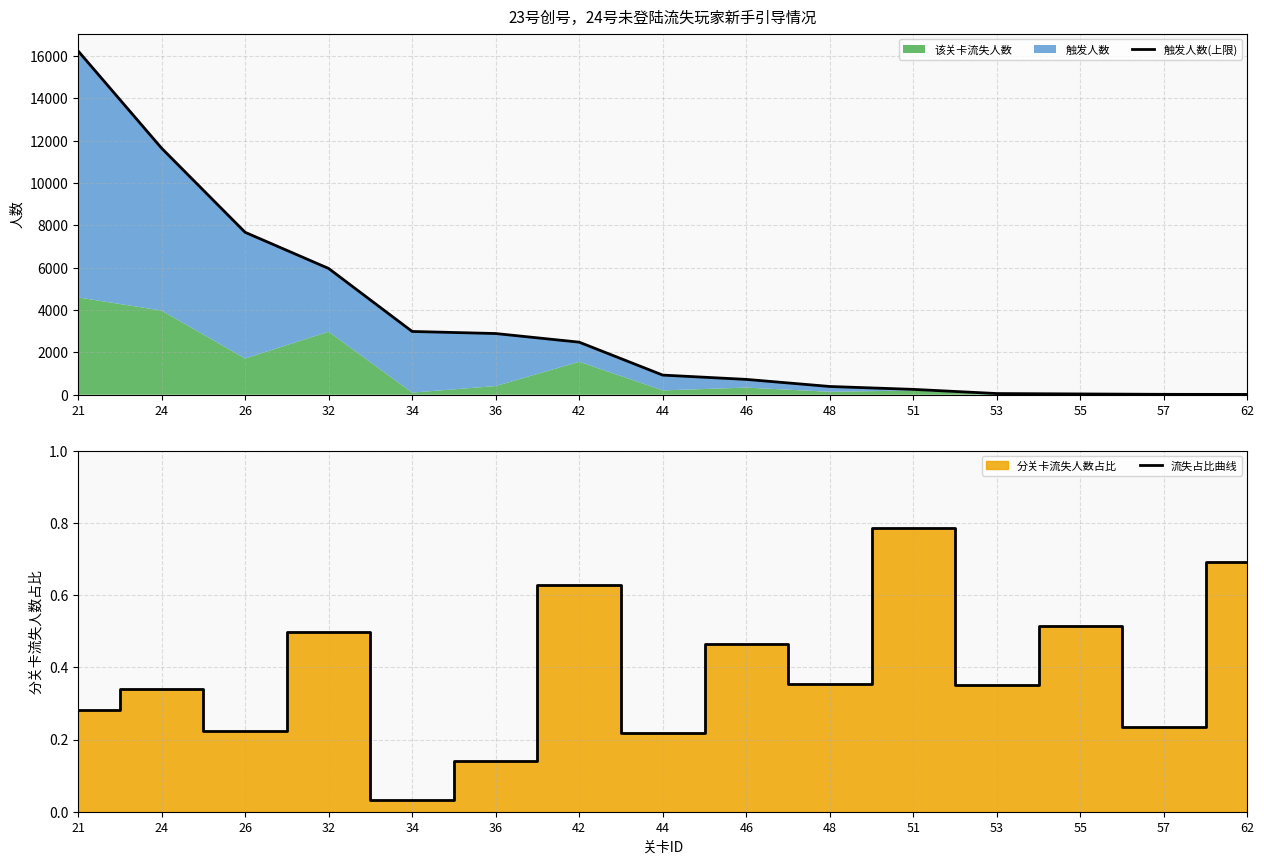

What is the sum of the 触发人数(上限) values at 26 and 53?

7728.0